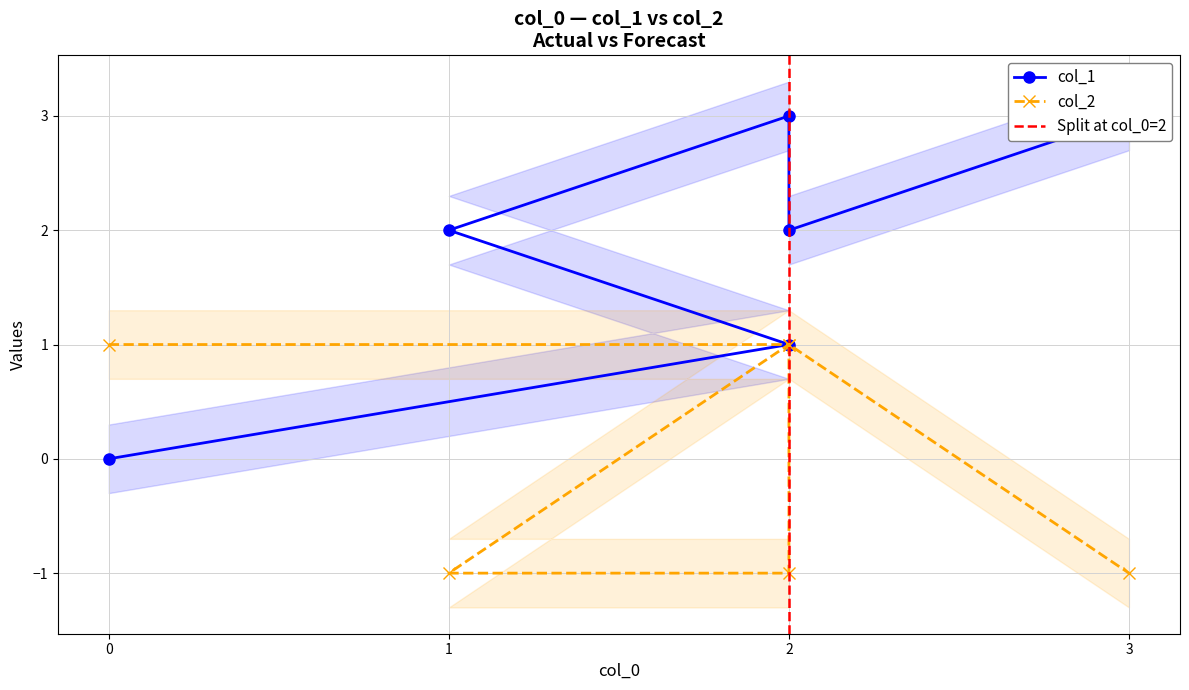

Is the value of col_1 at 2 greater than the value of col_2 at 2?

No